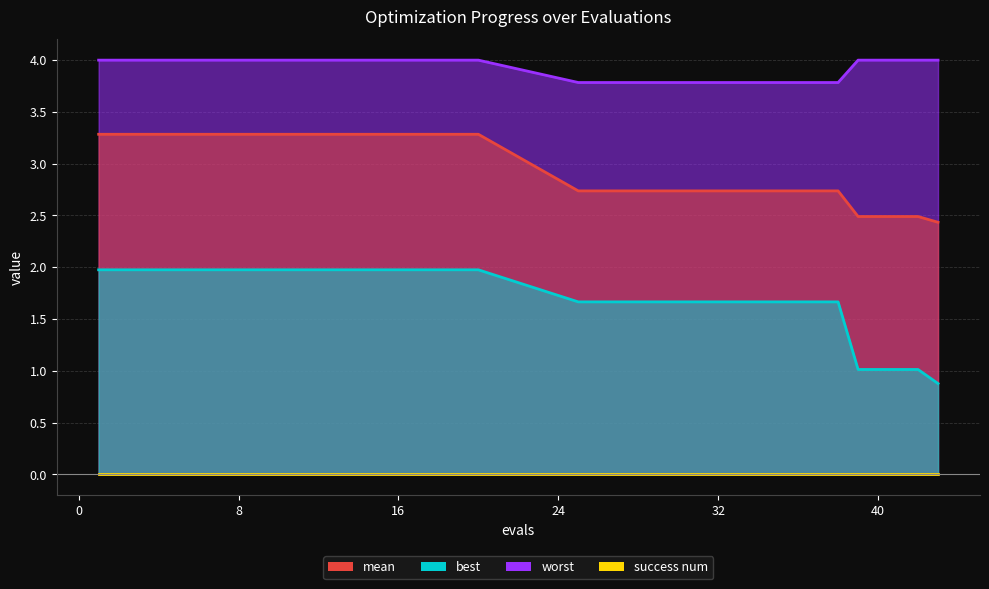

Reading left to right, transcribe all the data shown in this chart.

mean: 1=3.3	5=3.3	10=3.3	15=3.3	20=3.3	25=2.7	30=2.7	35=2.7	37=2.7	38=2.7	39=2.5	40=2.5	41=2.5	42=2.5	43=2.4
best: 1=2.0	5=2.0	10=2.0	15=2.0	20=2.0	25=1.7	30=1.7	35=1.7	37=1.7	38=1.7	39=1.0	40=1.0	41=1.0	42=1.0	43=0.9
worst: 1=4.0	5=4.0	10=4.0	15=4.0	20=4.0	25=3.8	30=3.8	35=3.8	37=3.8	38=3.8	39=4.0	40=4.0	41=4.0	42=4.0	43=4.0